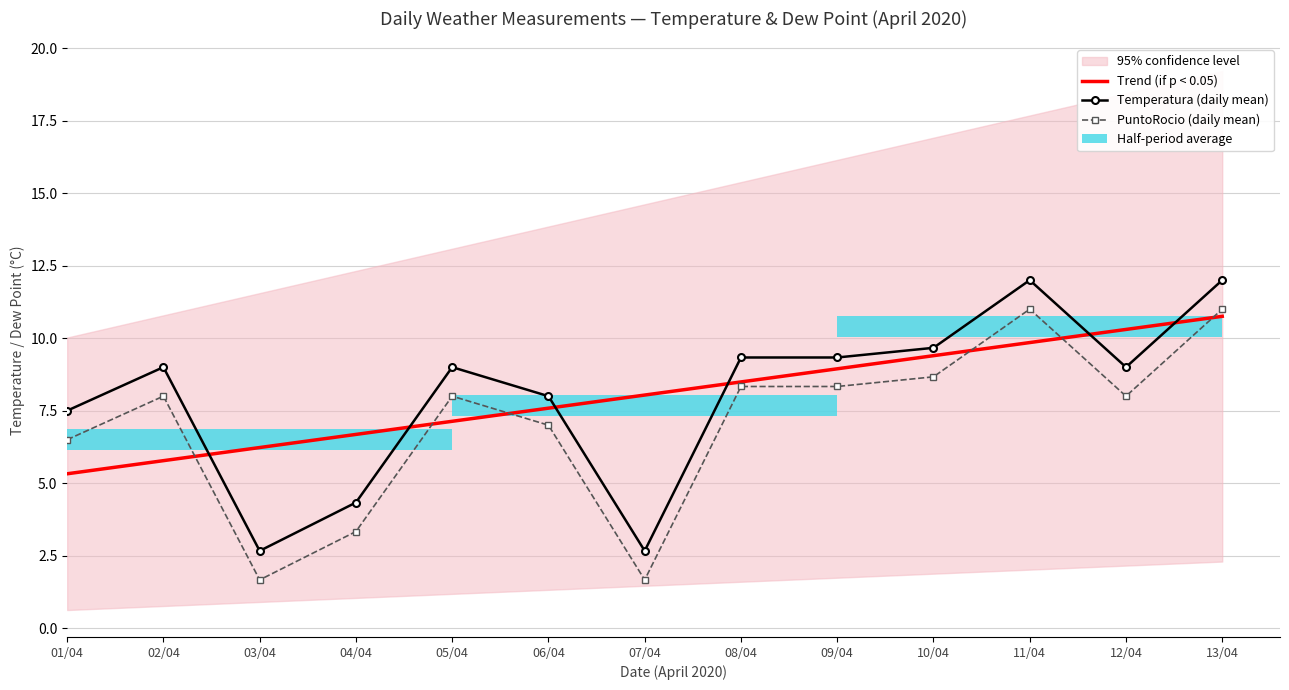

Reading left to right, what are all the values shown in this chart?

Trend (if p < 0.05): 5.3	5.8	6.2	6.7	7.1	7.6	8.0	8.5	8.9	9.4	9.8	10.3	10.8
Temperatura (daily mean): 7.5	9.0	2.7	4.3	9.0	8.0	2.7	9.3	9.3	9.7	12.0	9.0	12.0
PuntoRocio (daily mean): 6.5	8.0	1.7	3.3	8.0	7.0	1.7	8.3	8.3	8.7	11.0	8.0	11.0